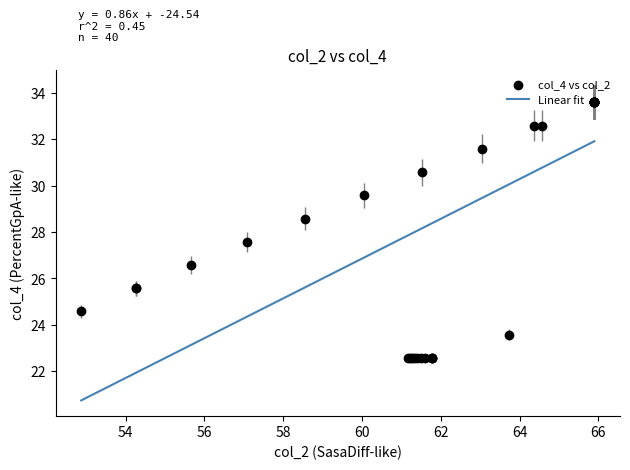

What is the difference between the maximum and minimum values?

11.2